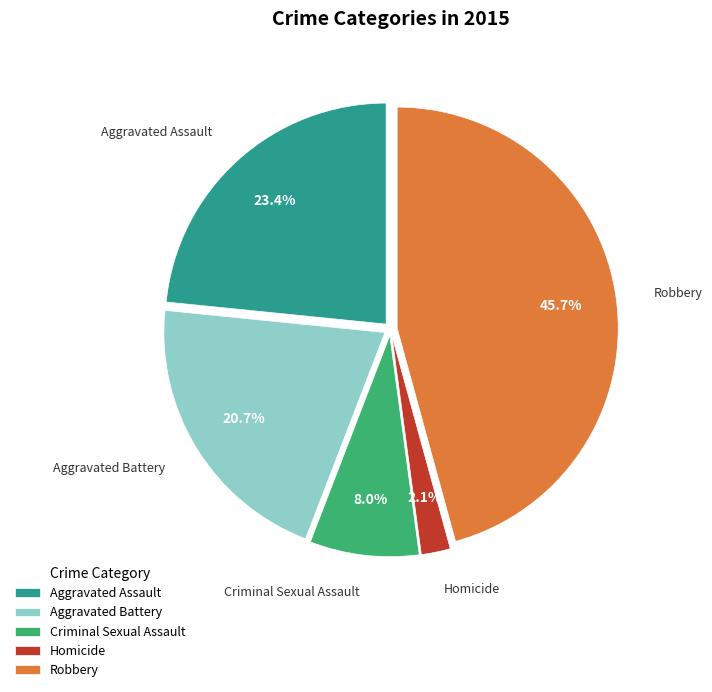

Is it true that Aggravated Assault is 33% of the pie?

False